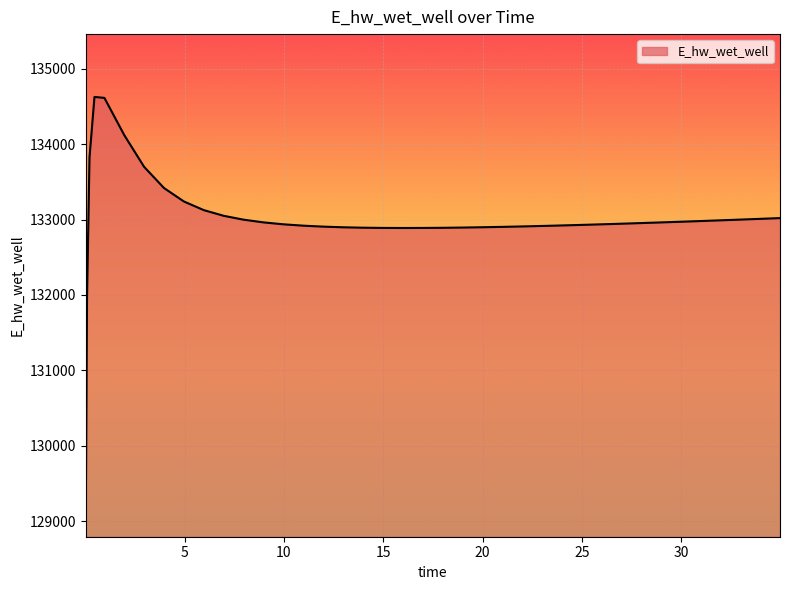

What is the smallest value displayed?

129070.3